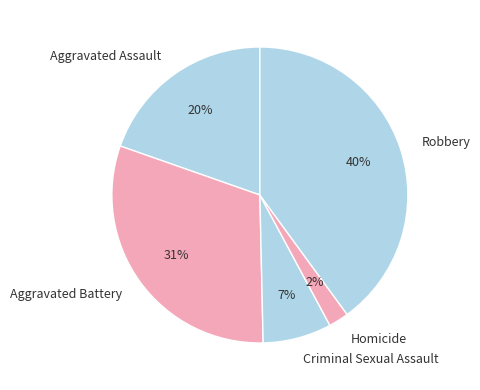

Does Homicide account for over 50% of the chart?

No